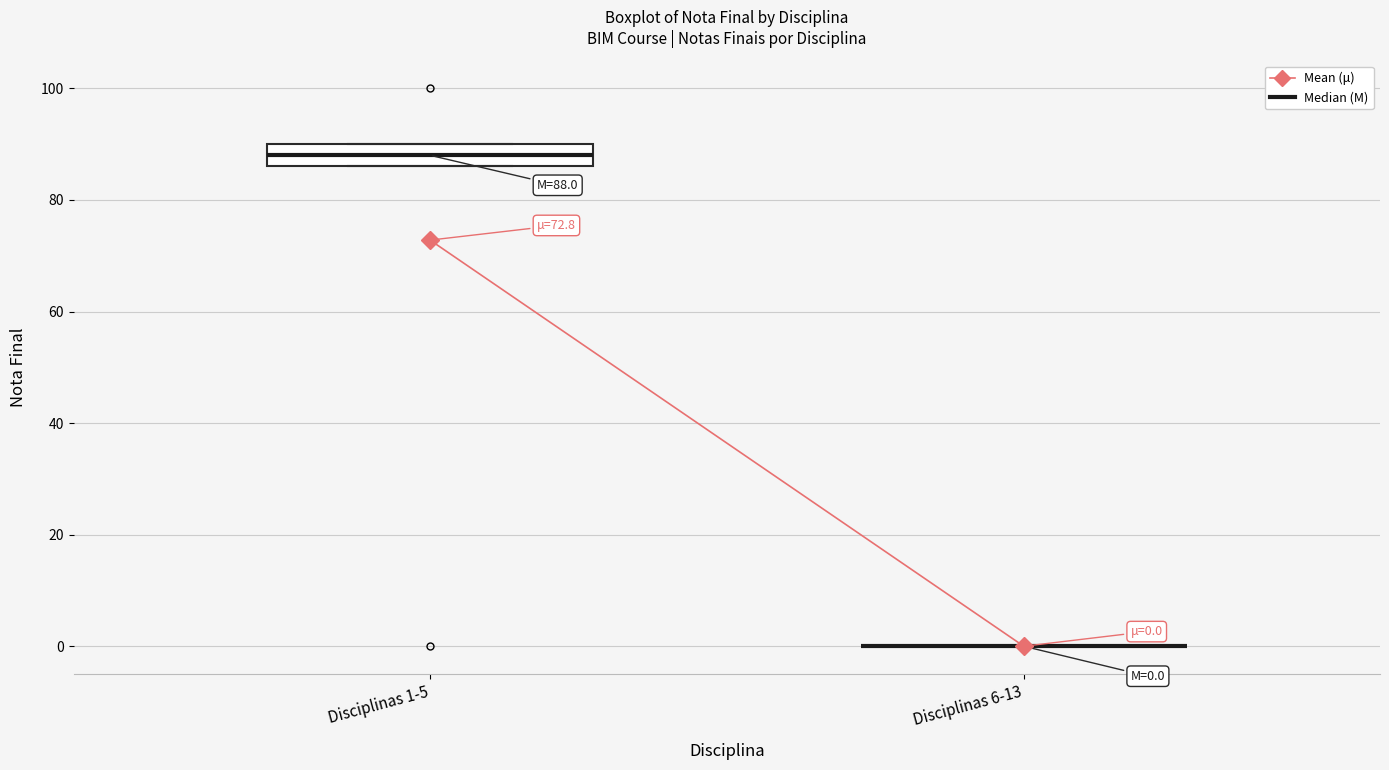

Comparing the boxes themselves (not the whiskers), which one is the tallest?

Disciplinas 1-5